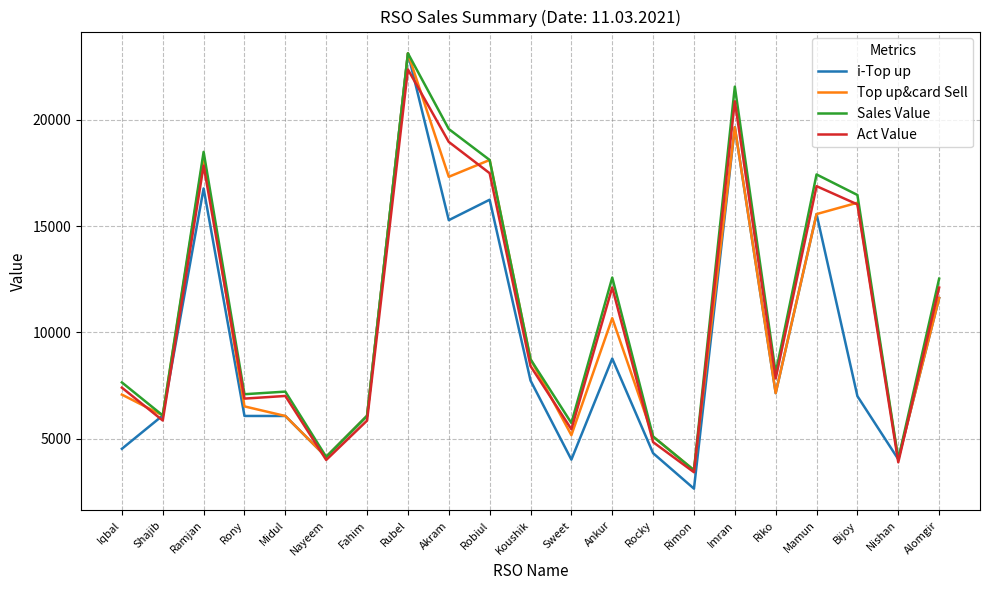

Which series changed the most between Akram and Robiul?

Act Value